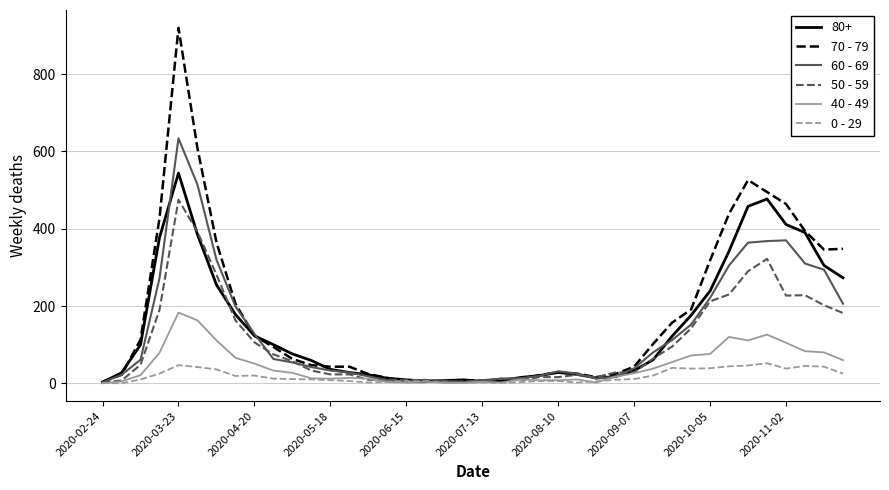

What is the maximum value shown in the chart?

920